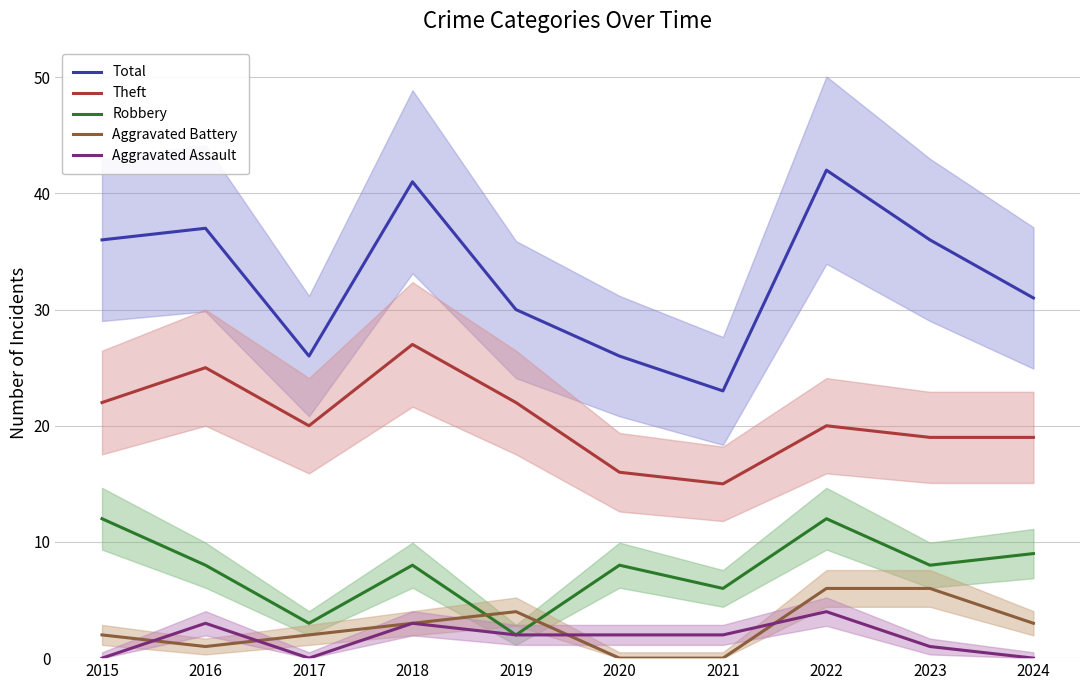

How many distinct data groups are displayed?

5